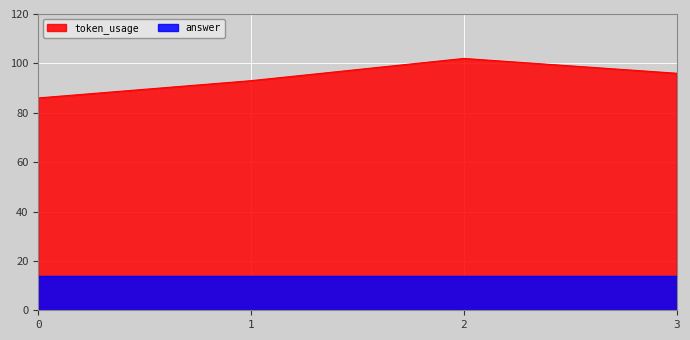

What is the average value?

94